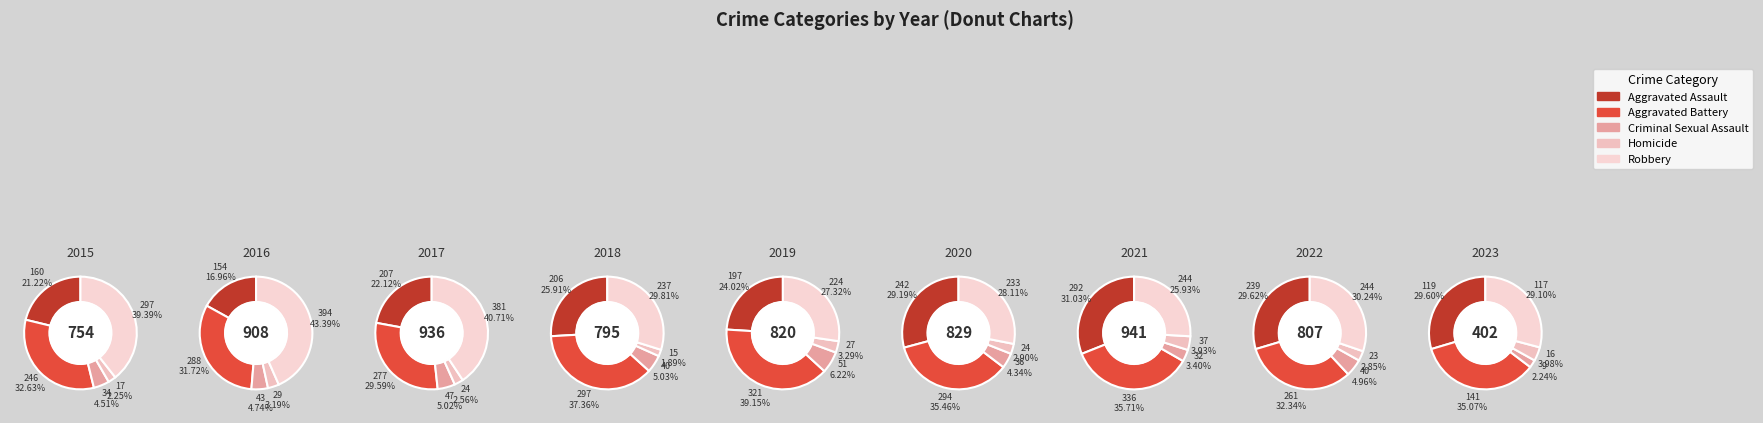

Which slice is the largest?

2016